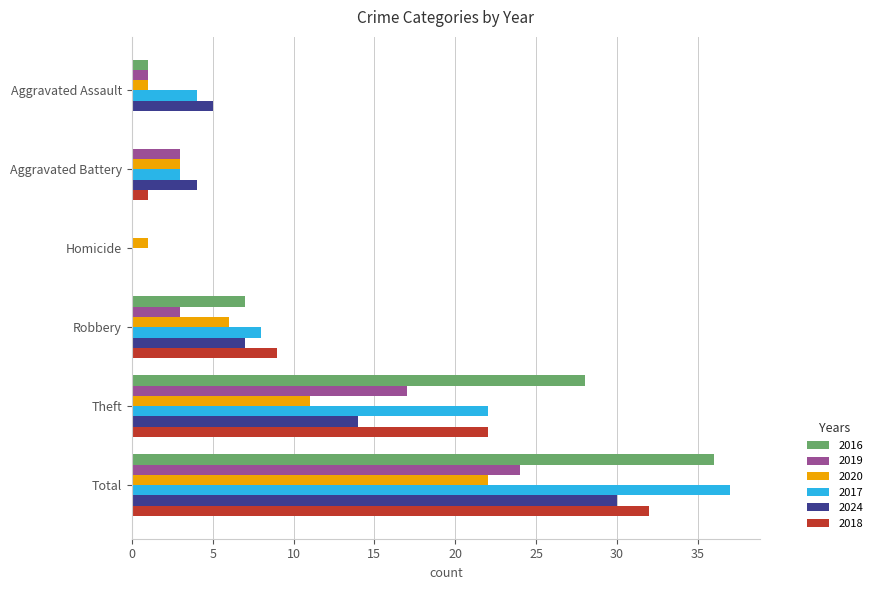

What is the sum of all 2020 values?

44